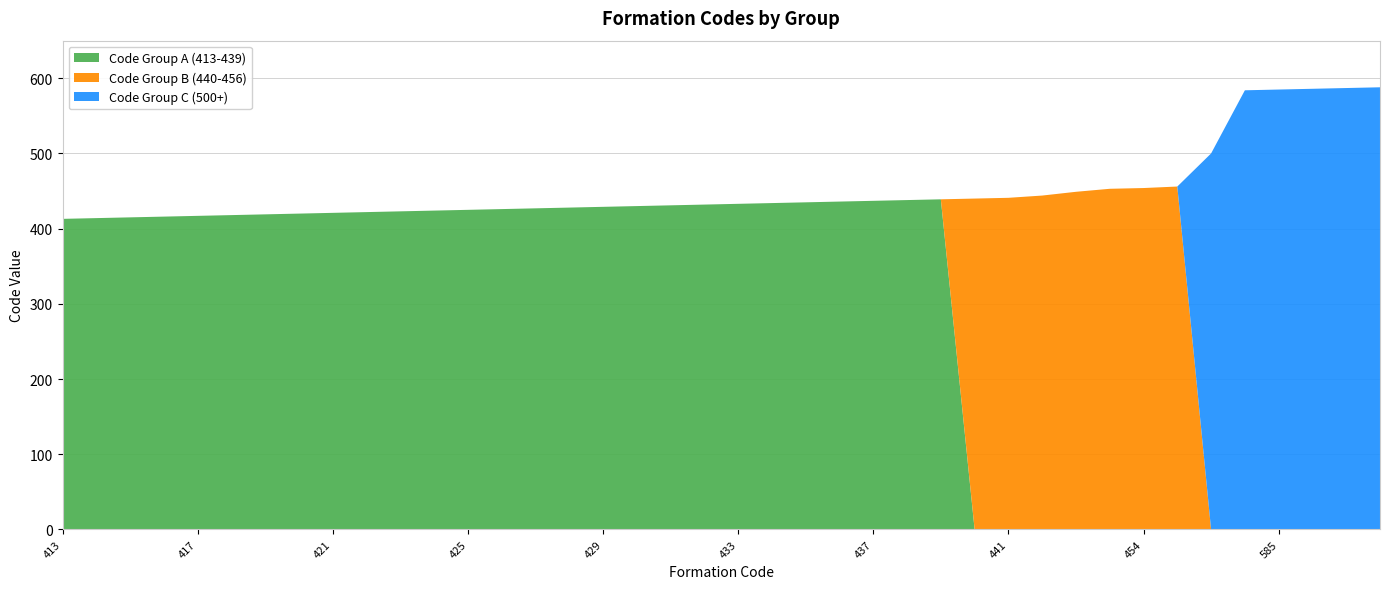

Reading right to left, what are all the values shown in this chart?

Code Group A (413-439): 588=0	587=0	586=0	585=0	584=0	500=0	456=0	454=0	453=0	449=0	444=0	441=0	440=0	439=439	438=438	437=437	436=436	435=435	434=434	433=433	432=432	431=431	430=430	429=429	428=428	427=427	426=426	425=425	424=424	423=423	422=422	421=421	420=420	419=419	418=418	417=417	416=416	415=415	414=414	413=413
Code Group B (440-456): 588=0	587=0	586=0	585=0	584=0	500=0	456=456	454=454	453=453	449=449	444=444	441=441	440=440	439=0	438=0	437=0	436=0	435=0	434=0	433=0	432=0	431=0	430=0	429=0	428=0	427=0	426=0	425=0	424=0	423=0	422=0	421=0	420=0	419=0	418=0	417=0	416=0	415=0	414=0	413=0
Code Group C (500+): 588=588	587=587	586=586	585=585	584=584	500=500	456=0	454=0	453=0	449=0	444=0	441=0	440=0	439=0	438=0	437=0	436=0	435=0	434=0	433=0	432=0	431=0	430=0	429=0	428=0	427=0	426=0	425=0	424=0	423=0	422=0	421=0	420=0	419=0	418=0	417=0	416=0	415=0	414=0	413=0